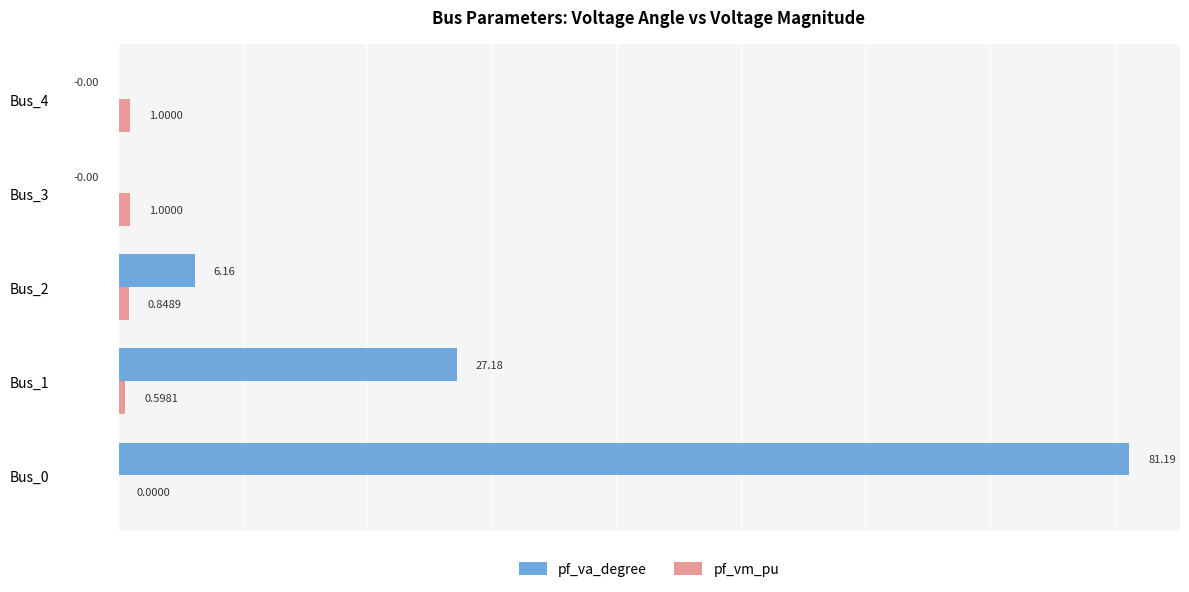

What is the sum of the pf_vm_pu values at Bus_1 and Bus_2?

1.4